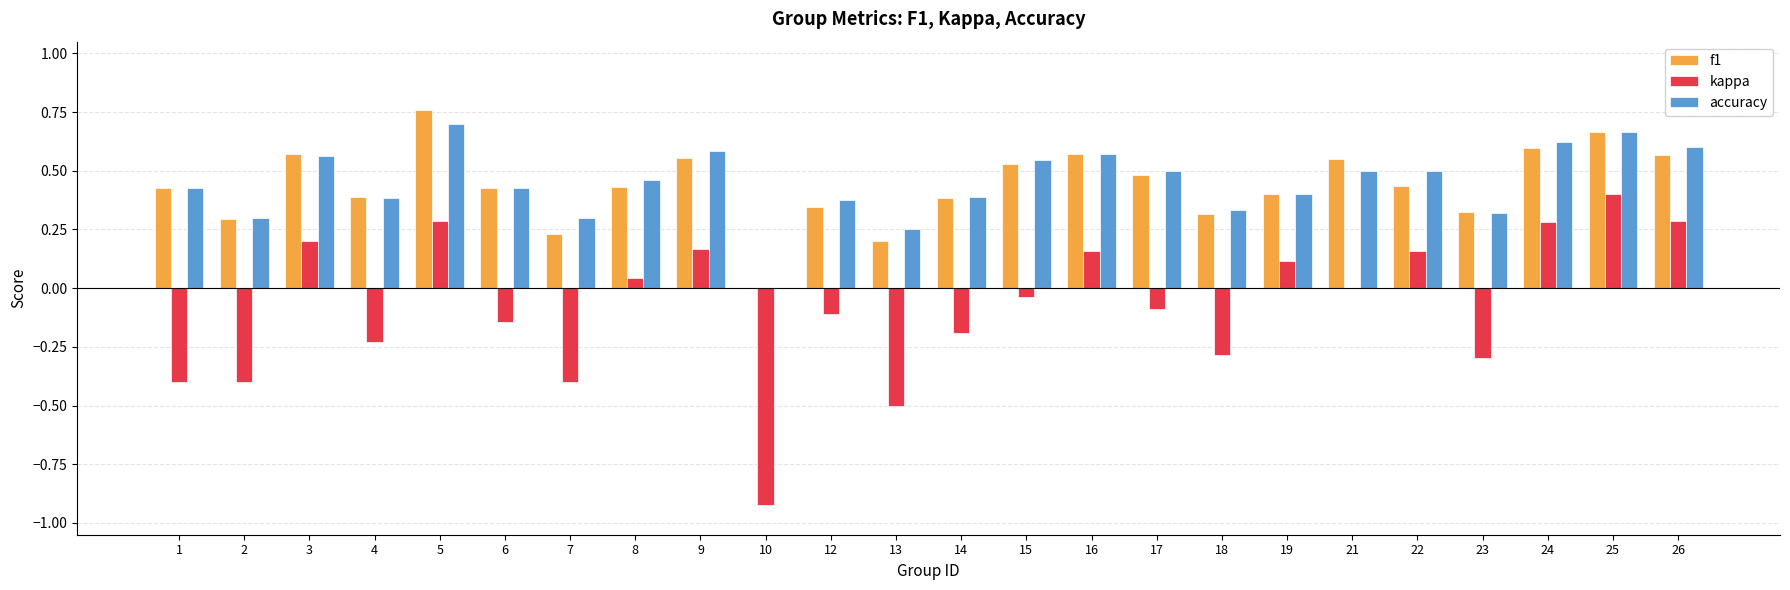

What is the sum of all kappa values?

-1.9